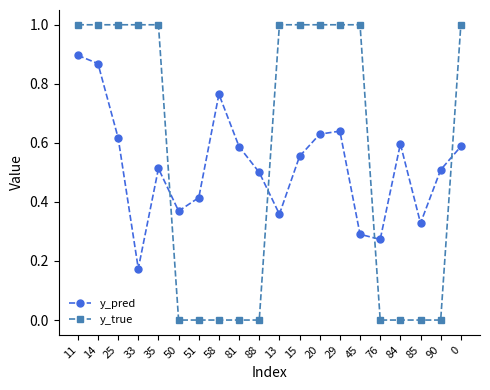

What are all the series names shown in the legend?

y_pred, y_true